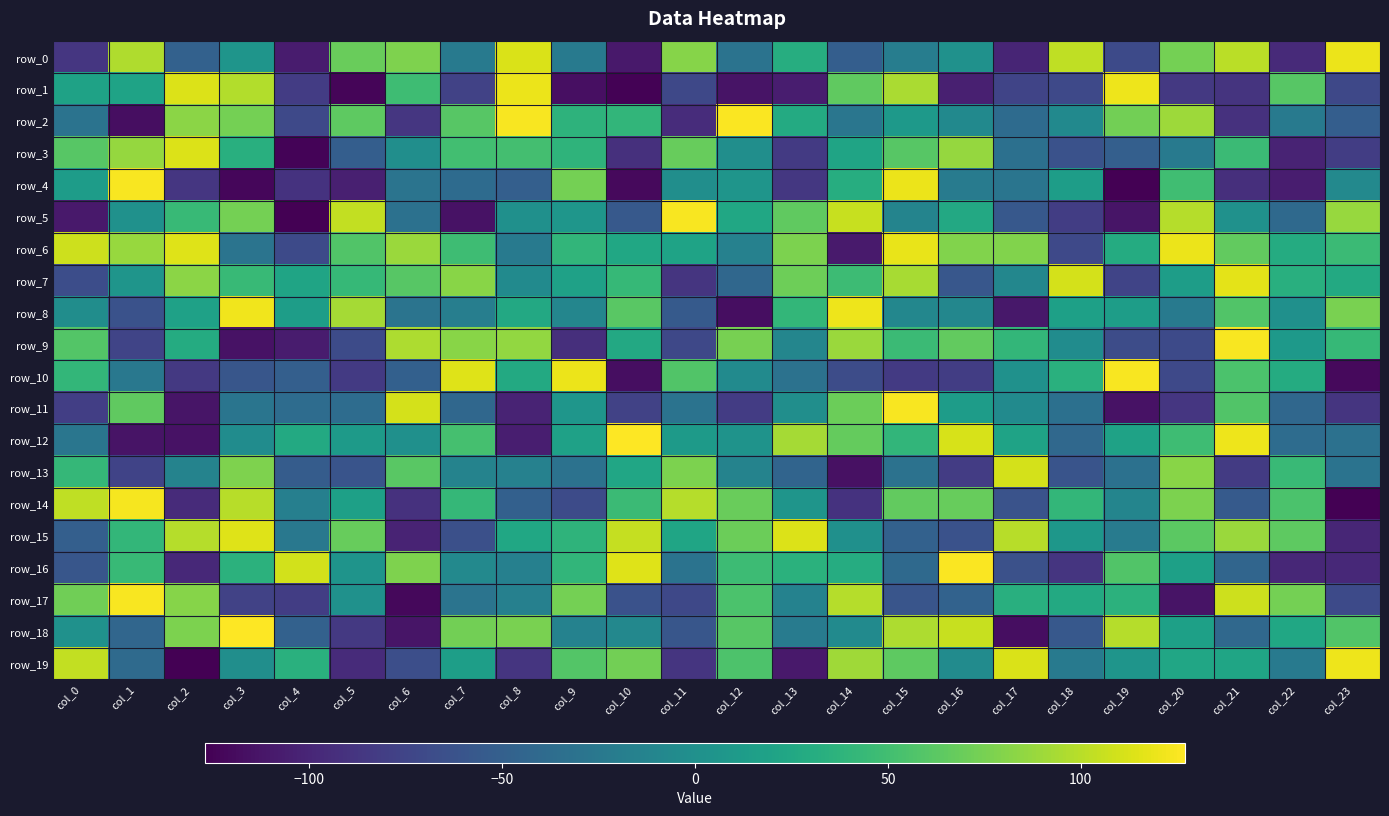

What value does the row_7 series have at col_6, to the nearest 5?

60